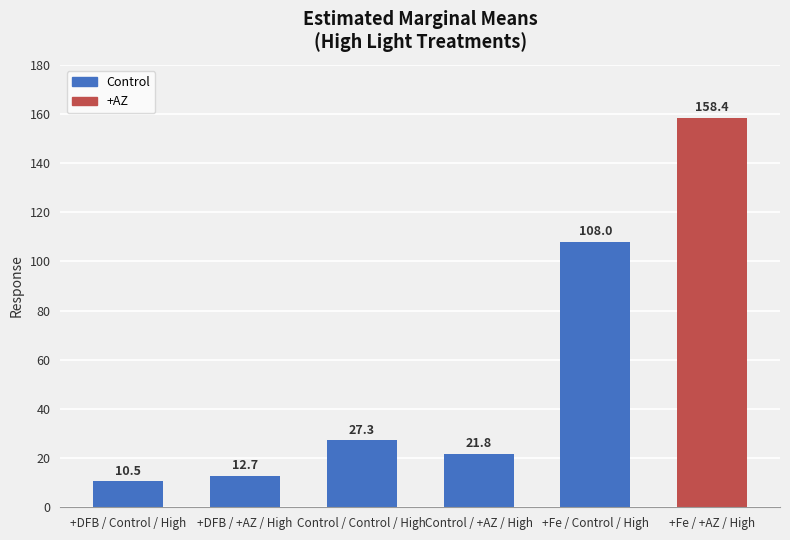

Does the chart contain any negative values?

No